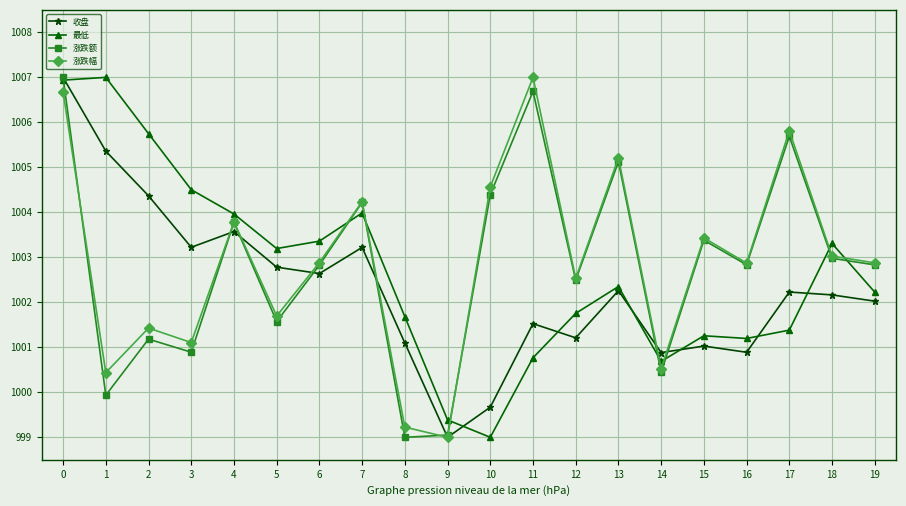

True or false: 涨跌幅 has a value of 1002.5 at 12.

True